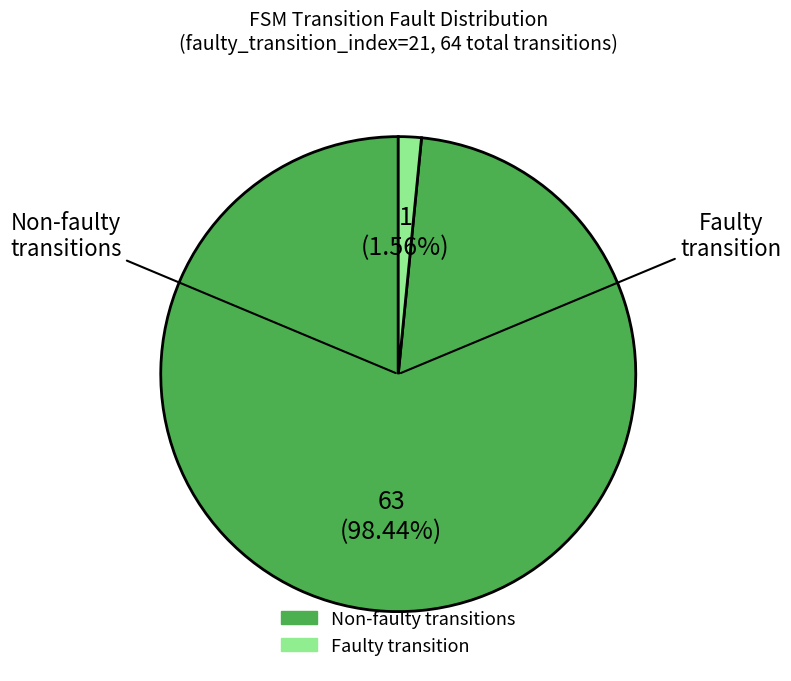

Is there a majority slice in this chart?

Yes